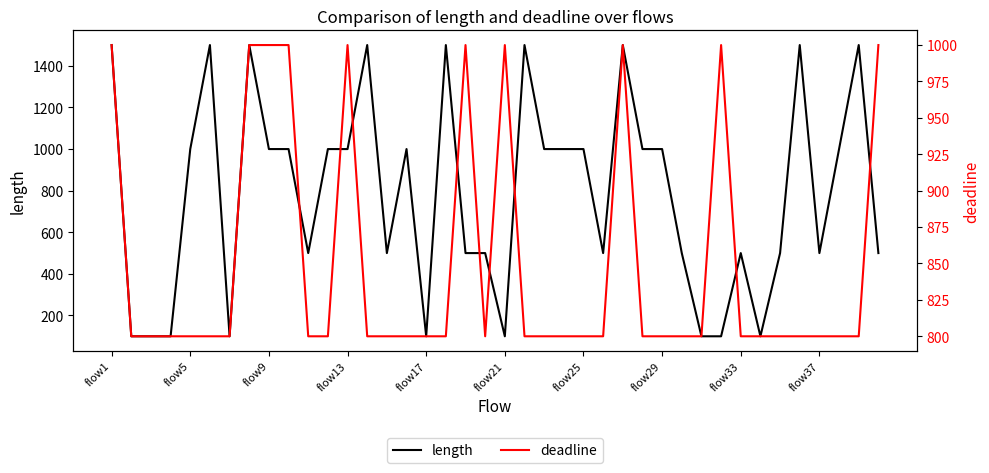

Reading right to left, list all the values displayed in this chart.

length: 500	1500	1000	500	1500	500	100	500	100	100	500	1000	1000	1500	500	1000	1000	1000	1500	100	500	500	1500	100	1000	500	1500	1000	1000	500	1000	1000	1500	100	1500	1000	100	100	100	1500
deadline: 1000	800	800	800	800	800	800	800	1000	800	800	800	800	1000	800	800	800	800	800	1000	800	1000	800	800	800	800	800	1000	800	800	1000	1000	1000	800	800	800	800	800	800	1000